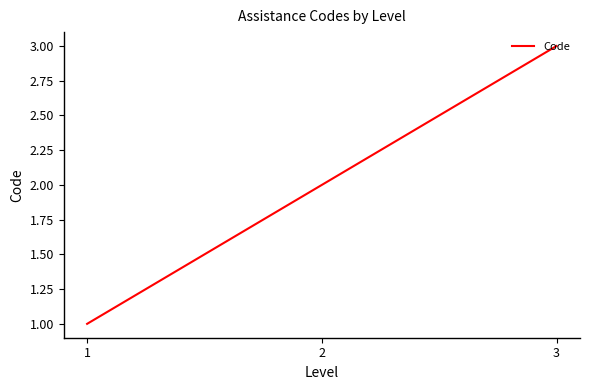

What is the ratio of the value at 3 to the value at 1?

3.0